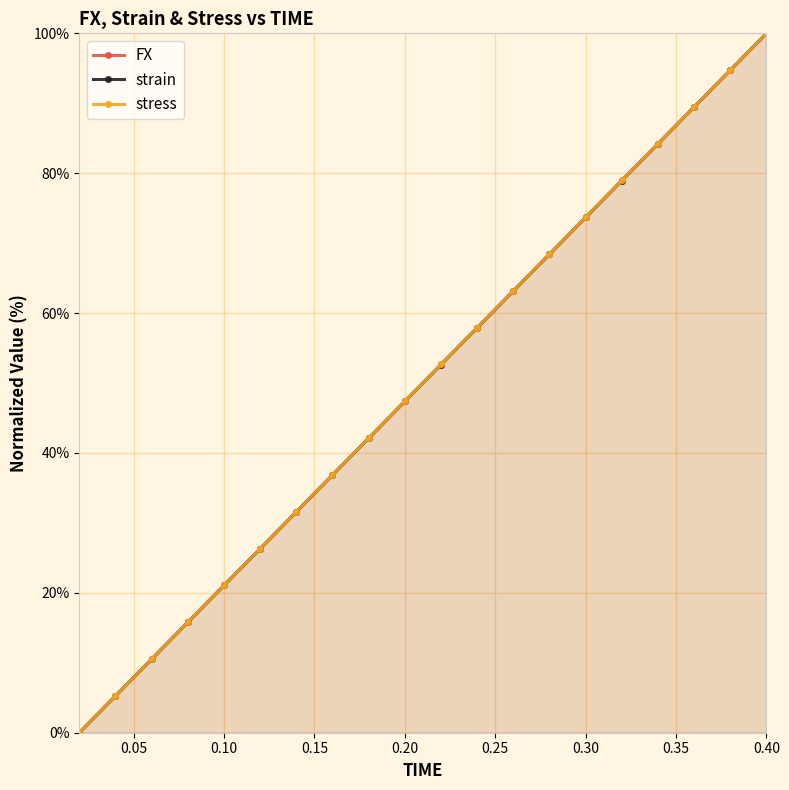

What is the greatest value displayed?

100.0